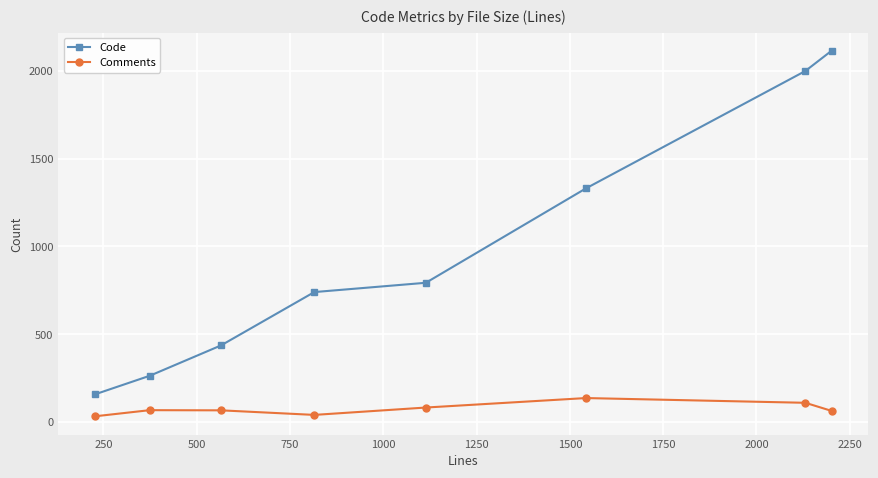

What is the difference between the second highest and second lowest values in the Comments series?

69